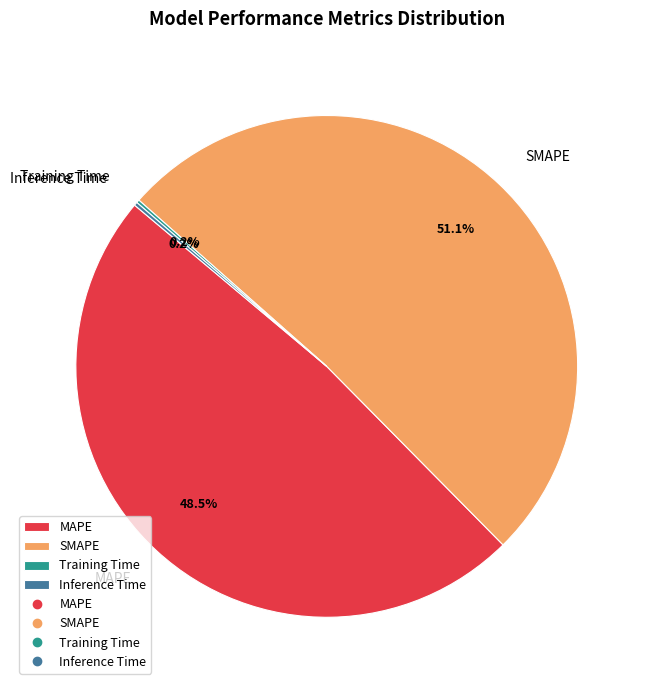

Is there a majority slice in this chart?

Yes